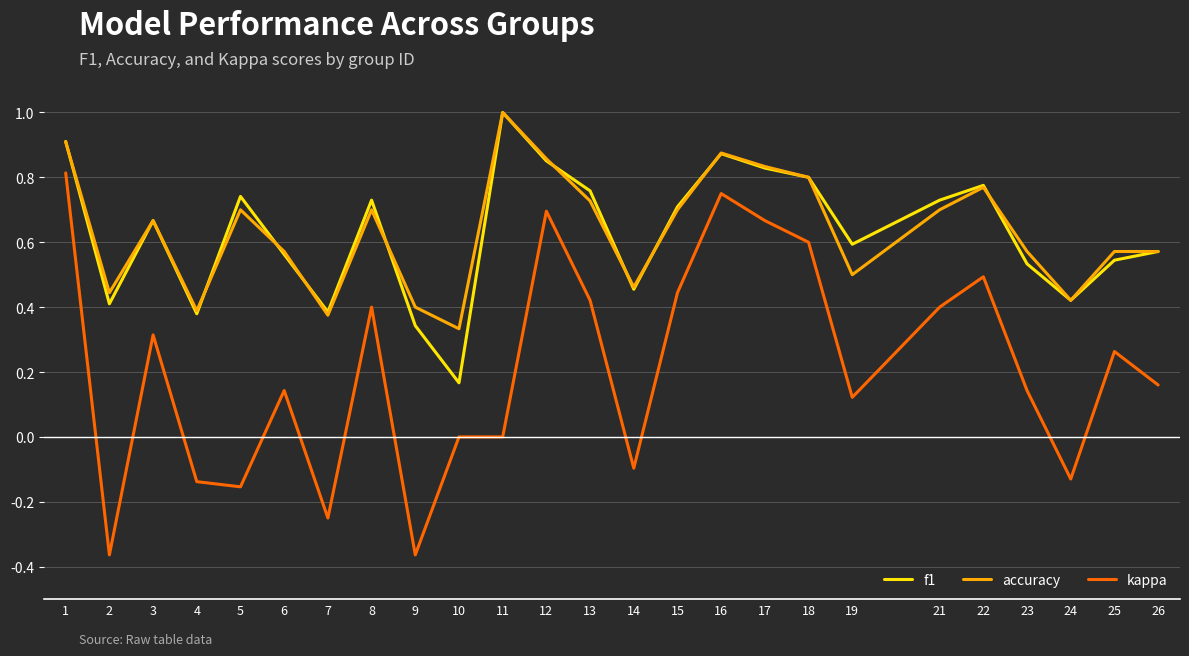

Which series changed the most between 2 and 19?

kappa